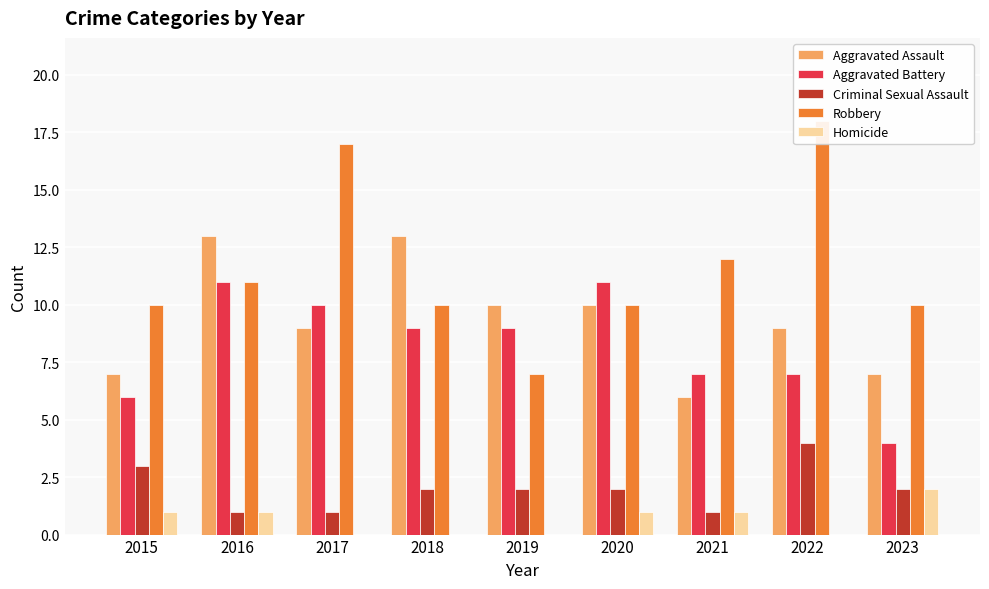

Which series has the widest spread of values?

Robbery